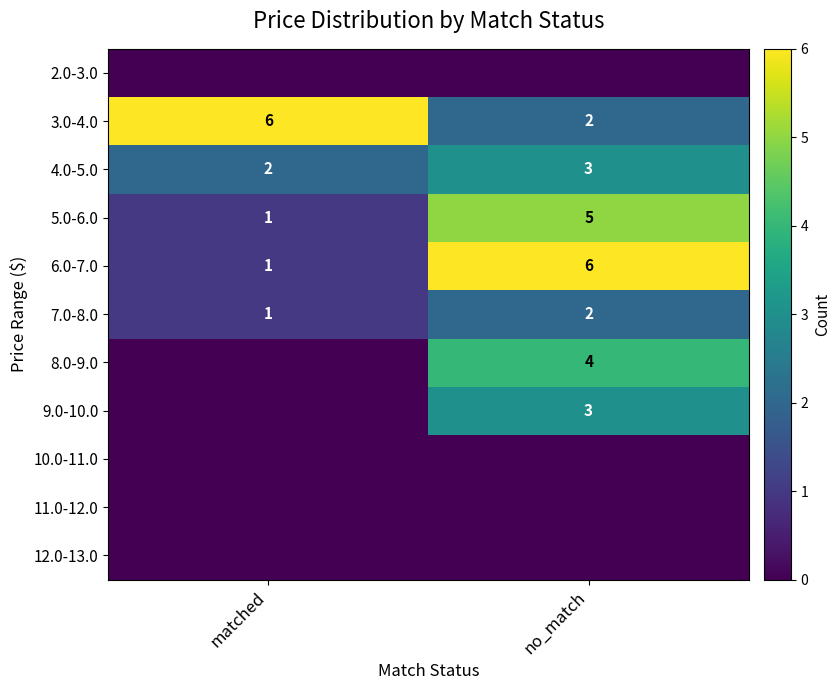

Rank the categories by 3.0-4.0 value from highest to lowest.

matched, no_match